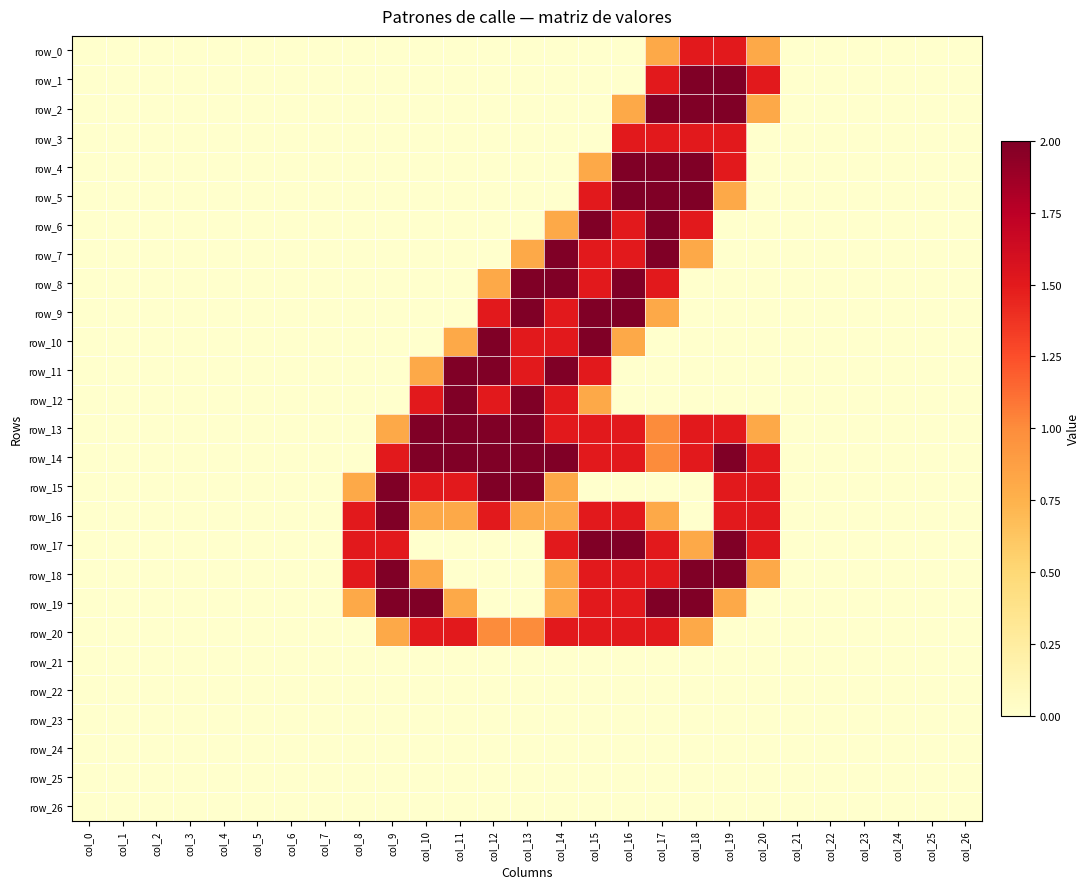

Which series has the widest spread of values?

row_1